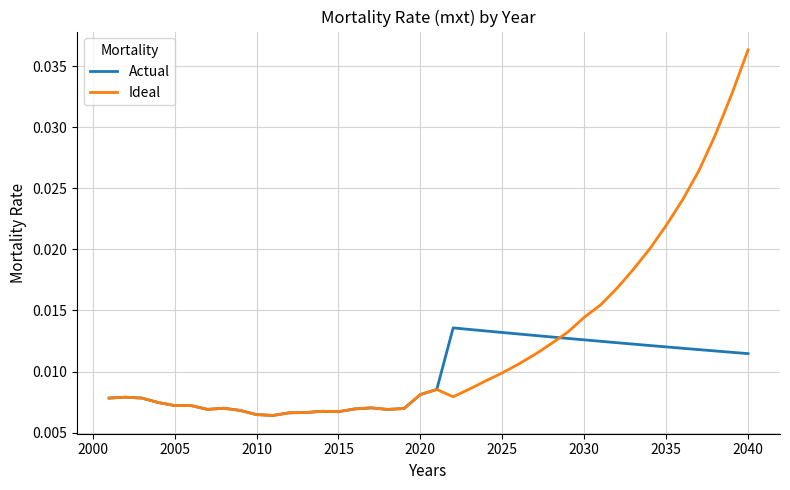

Which series has the largest total across all categories?

Ideal